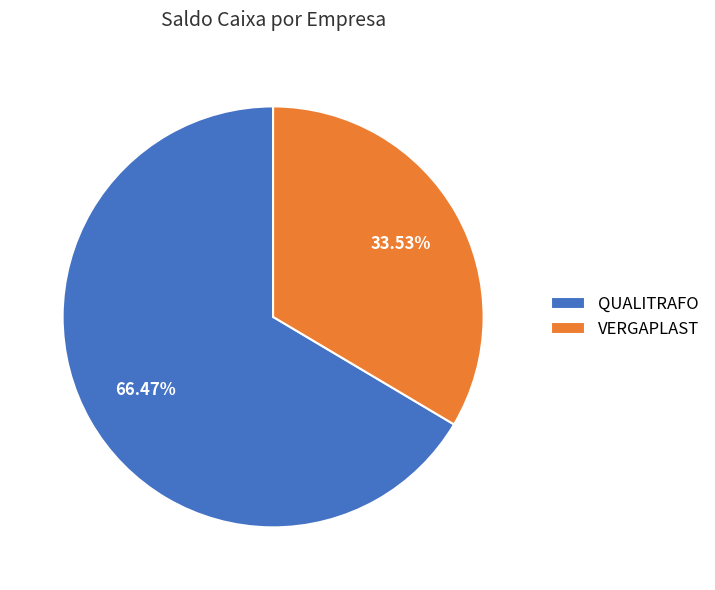

What percentage is the VERGAPLAST slice, to the nearest percent?

34%